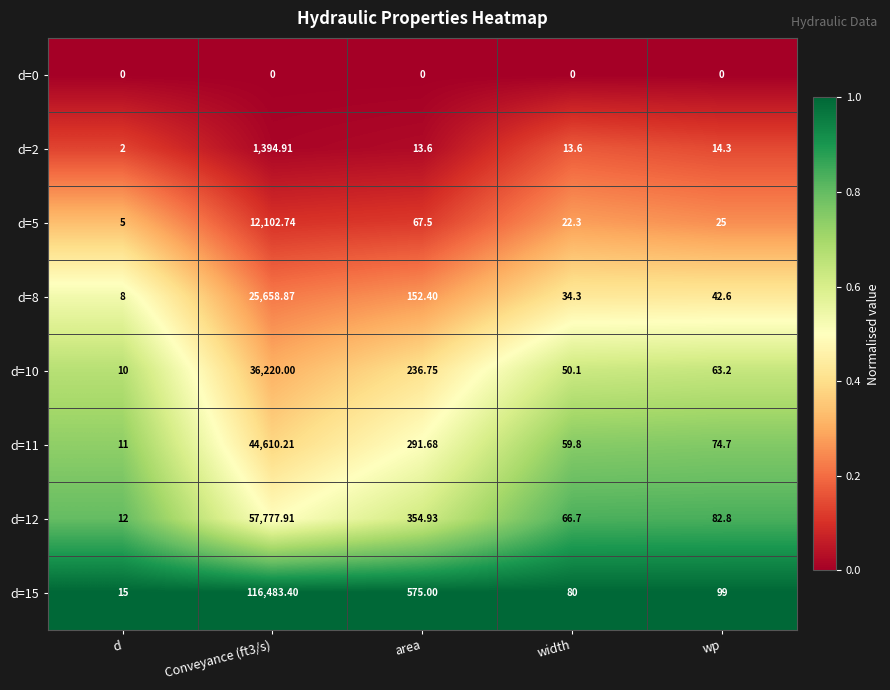

Is the value of d=15 at area greater than the value of d=8 at Conveyance (ft3/s)?

No